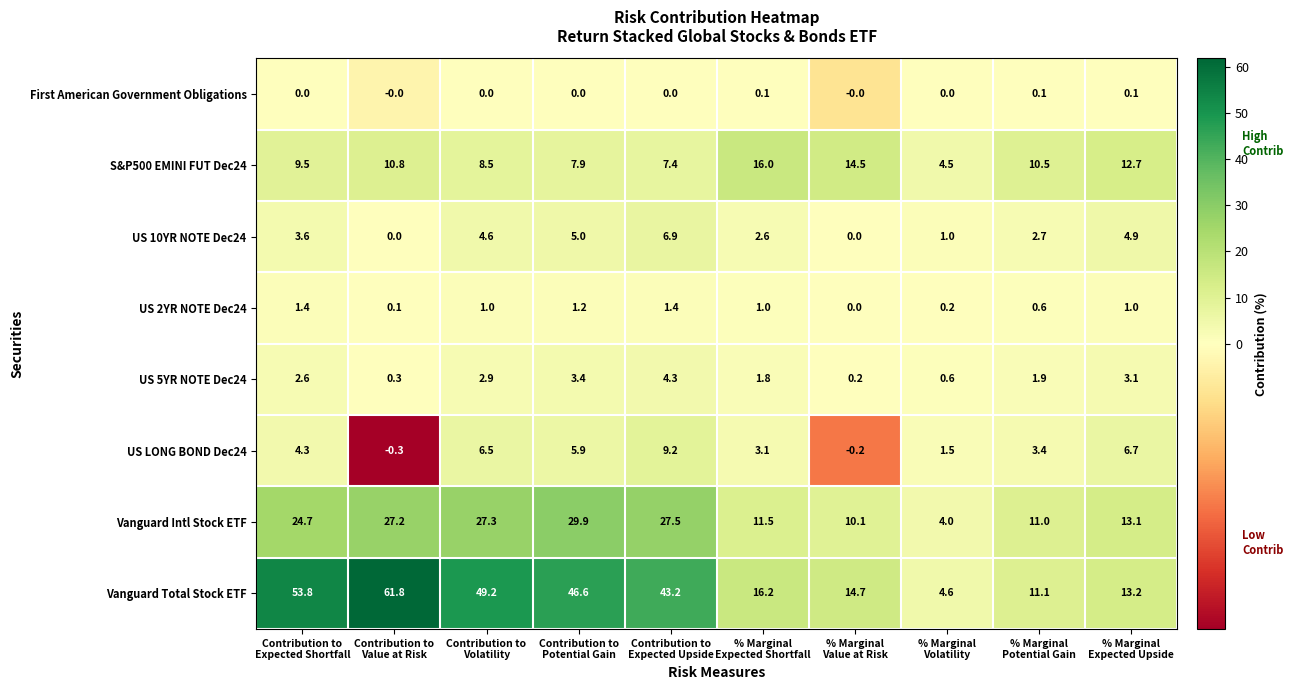

What is the lowest value of the Vanguard Total Stock ETF series?

4.6